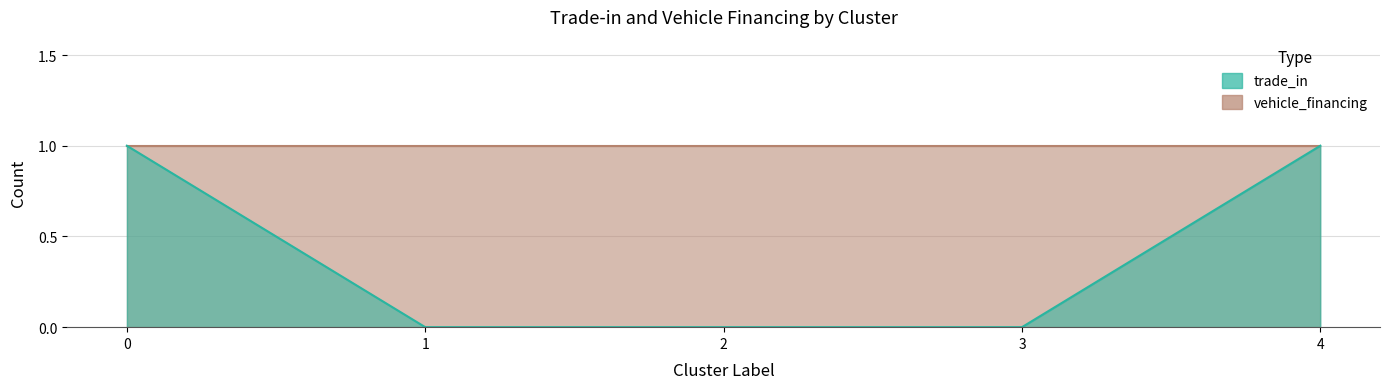

List the labels in order of value, smallest first.

1, 2, 3, 0, 4